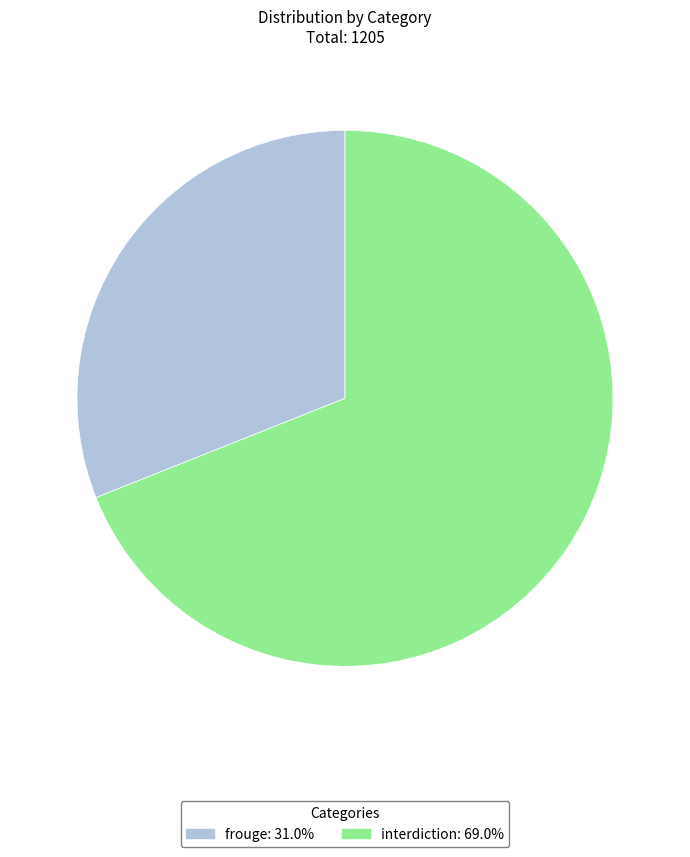

Do frouge and interdiction together represent more than half of the pie?

Yes